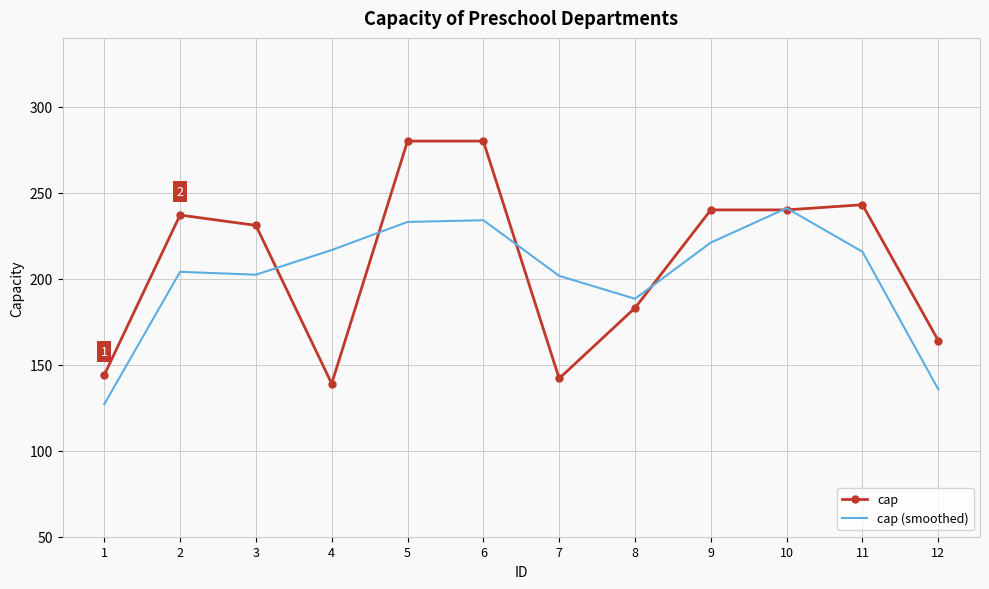

Rank the series by their average value, from highest to lowest.

cap, cap (smoothed)